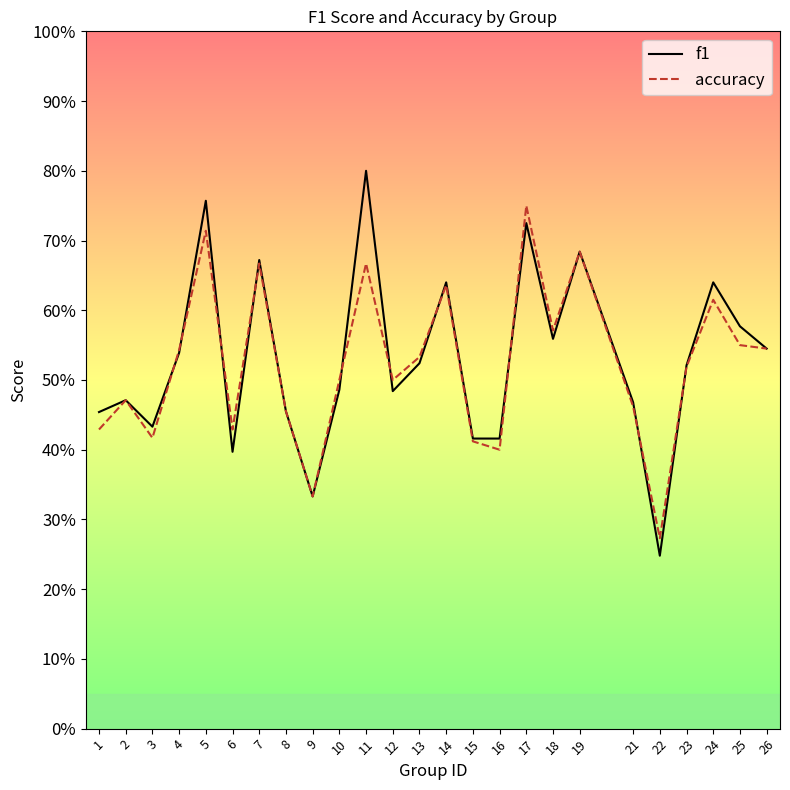

Which series has the largest range (max minus min)?

f1